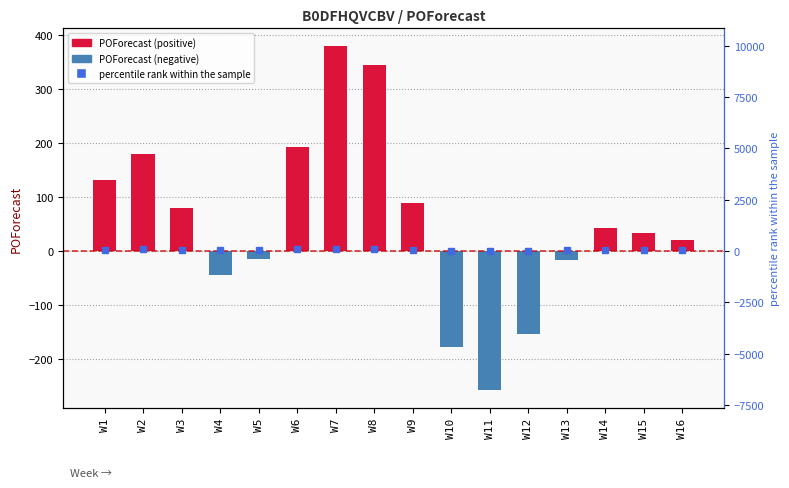

What is the difference between the POForecast values at W6 and W15?

159.0